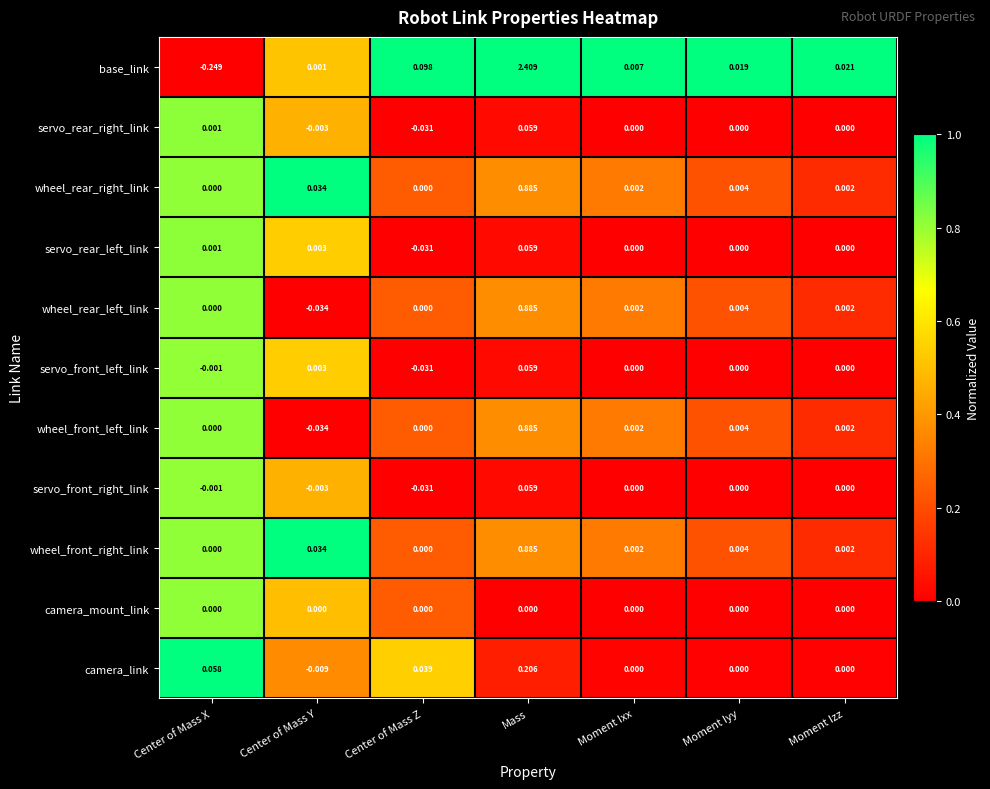

At which label is base_link closest to 1?

Center of Mass Z